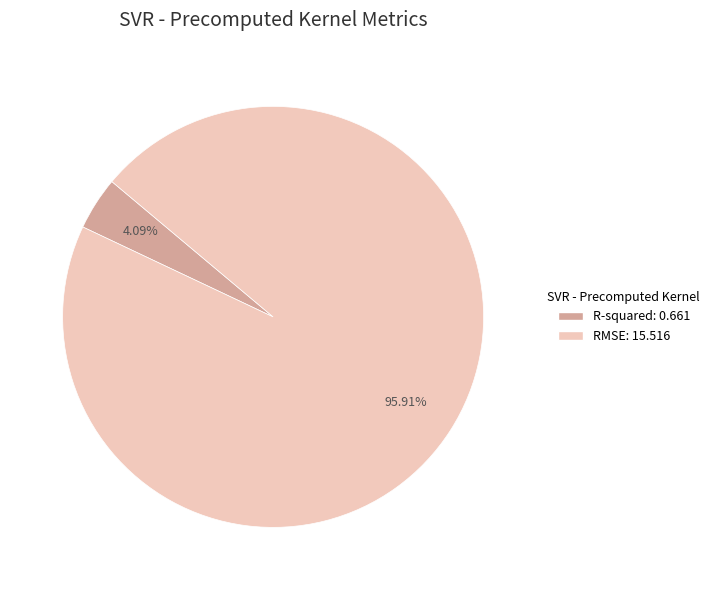

How many slices are in this pie chart?

2